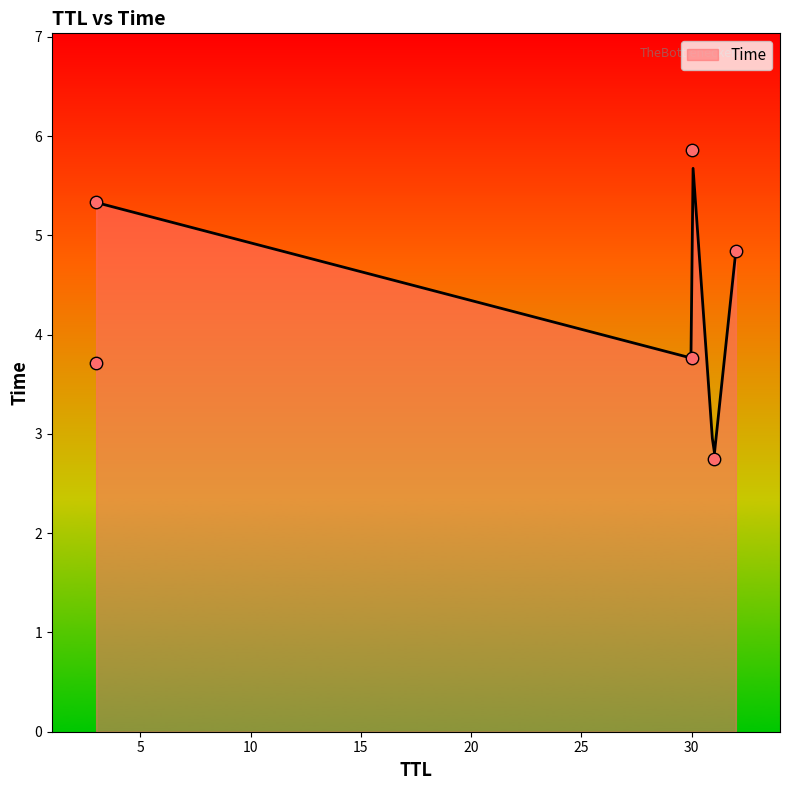

Between 3 and 32, which is larger?

32